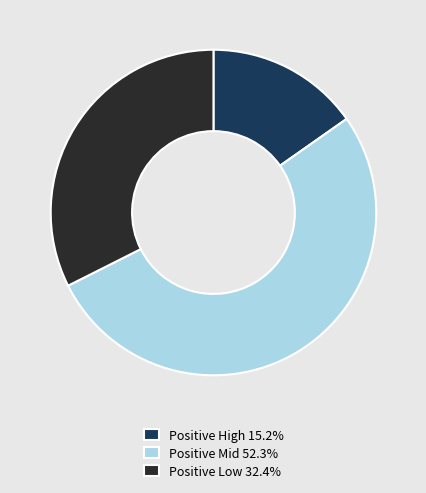

Approximately how many times larger is the value at Positive Low 32.4% compared to Positive High 15.2%?

2.1